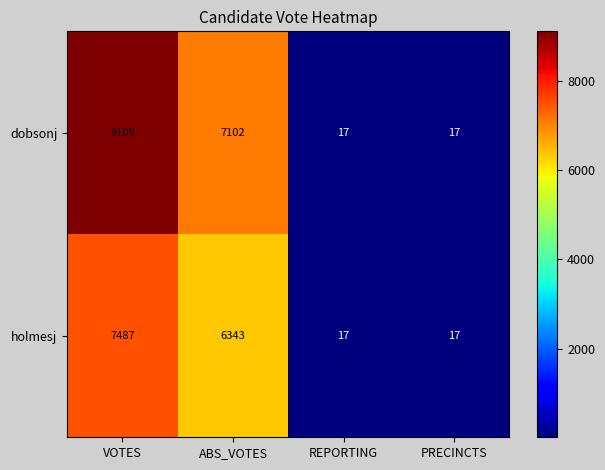

At which category is the sum across all series the highest?

VOTES